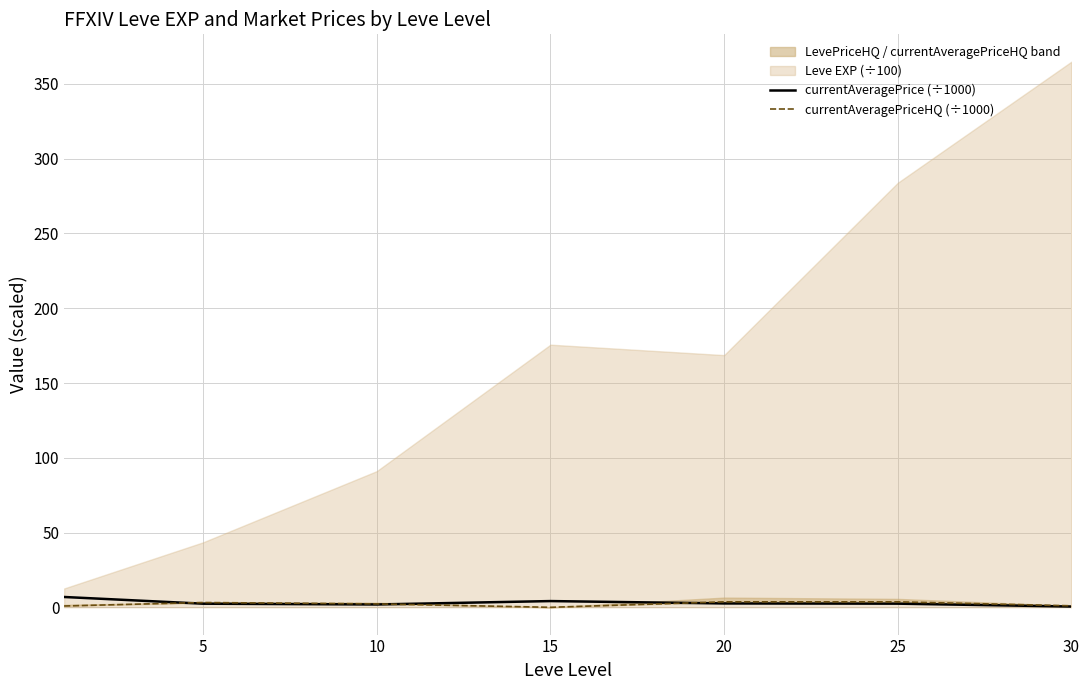

How many times do currentAveragePriceHQ (÷1000) and currentAveragePrice (÷1000) cross each other?

3